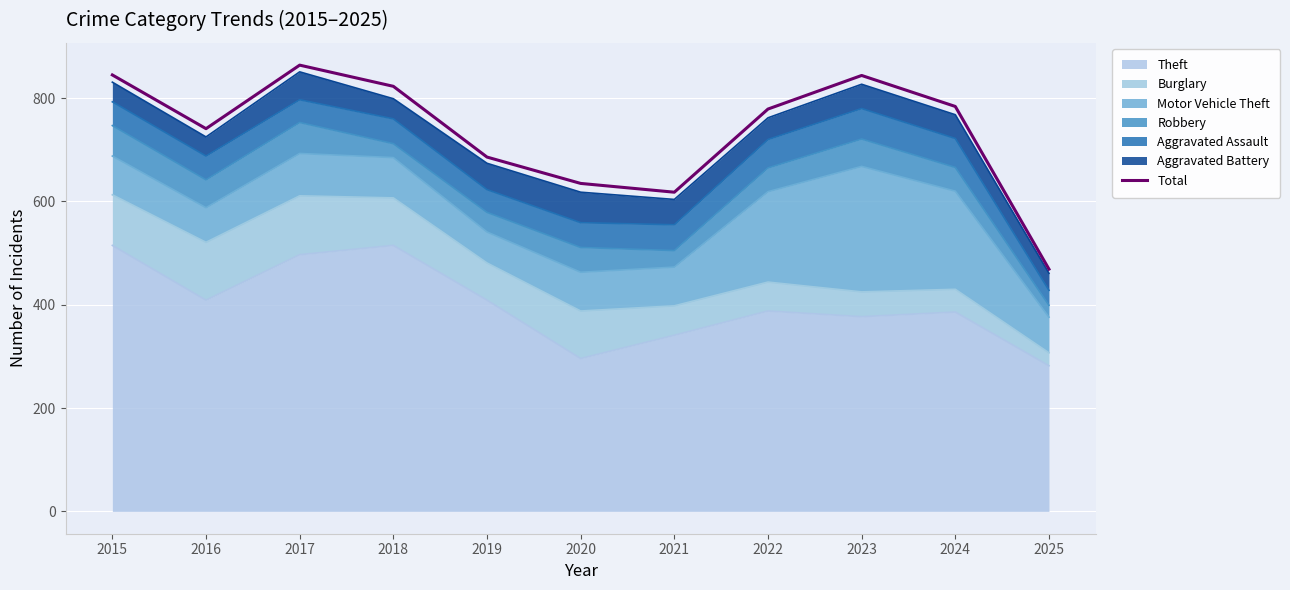

What is the average value?

735